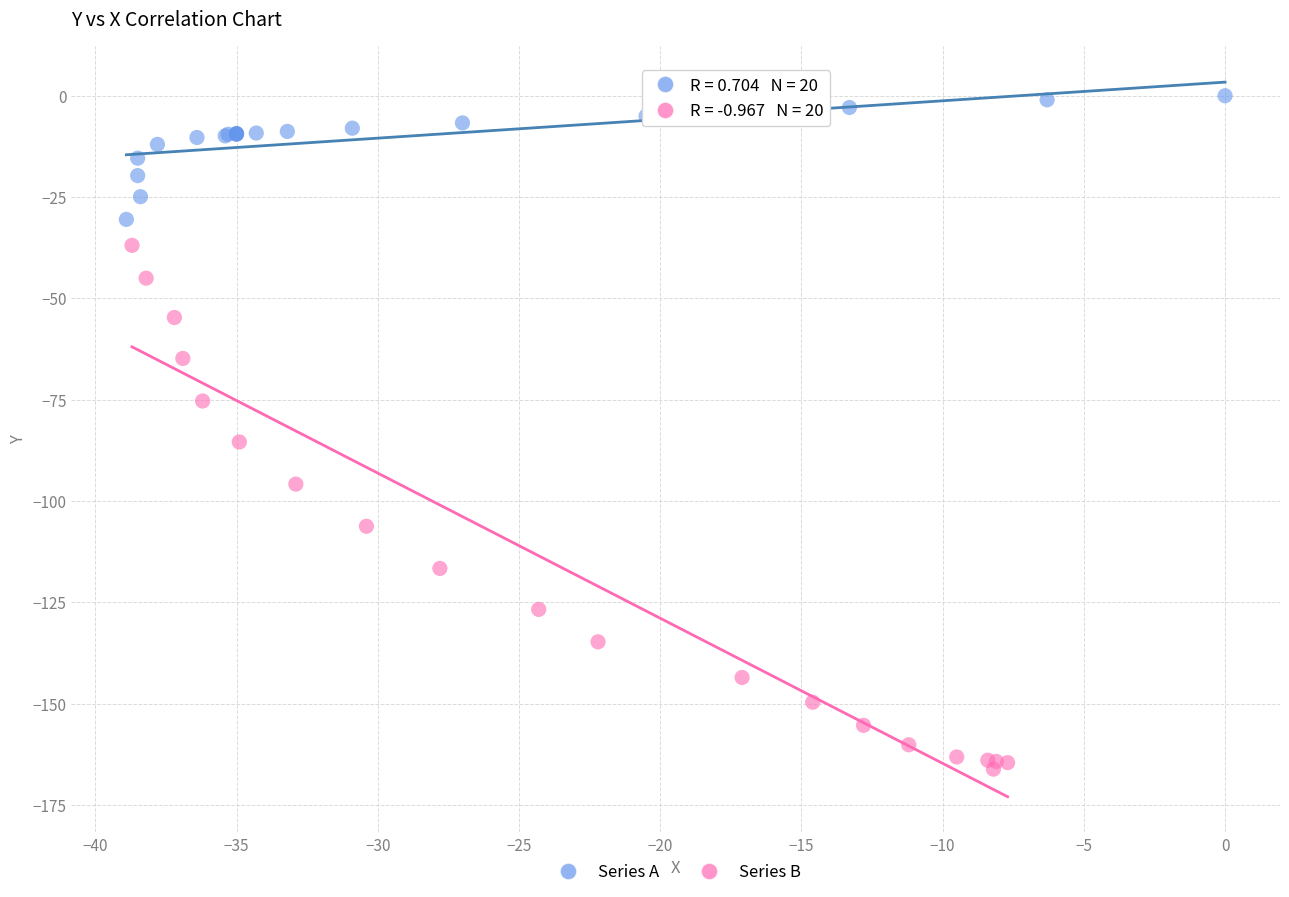

Which series reaches the maximum Y coordinate?

Series A